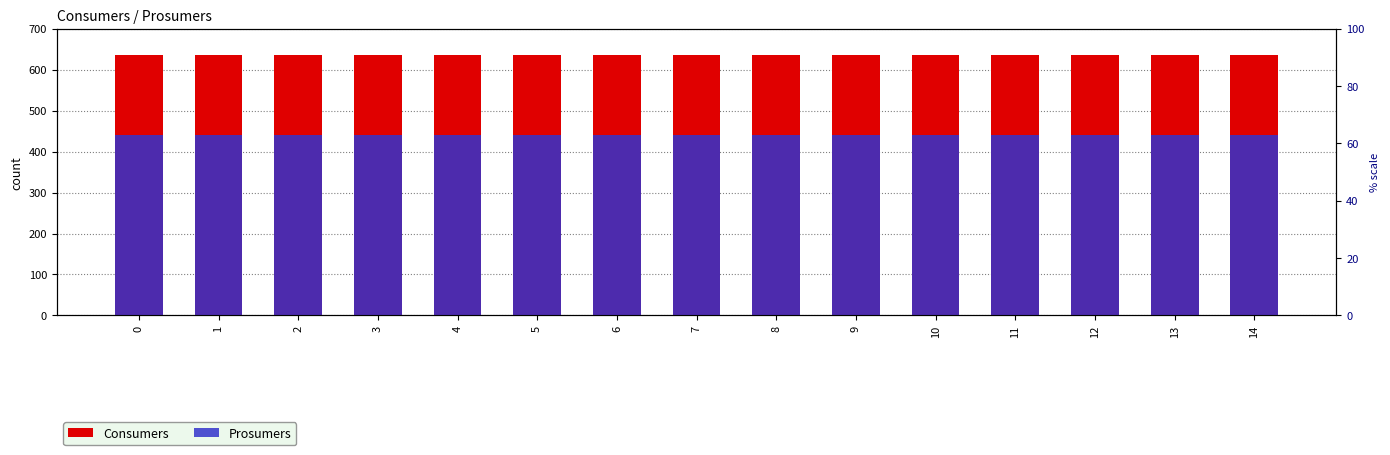

List the labels in order of Consumers value, largest first.

0, 1, 2, 3, 4, 5, 6, 7, 8, 9, 10, 11, 12, 13, 14